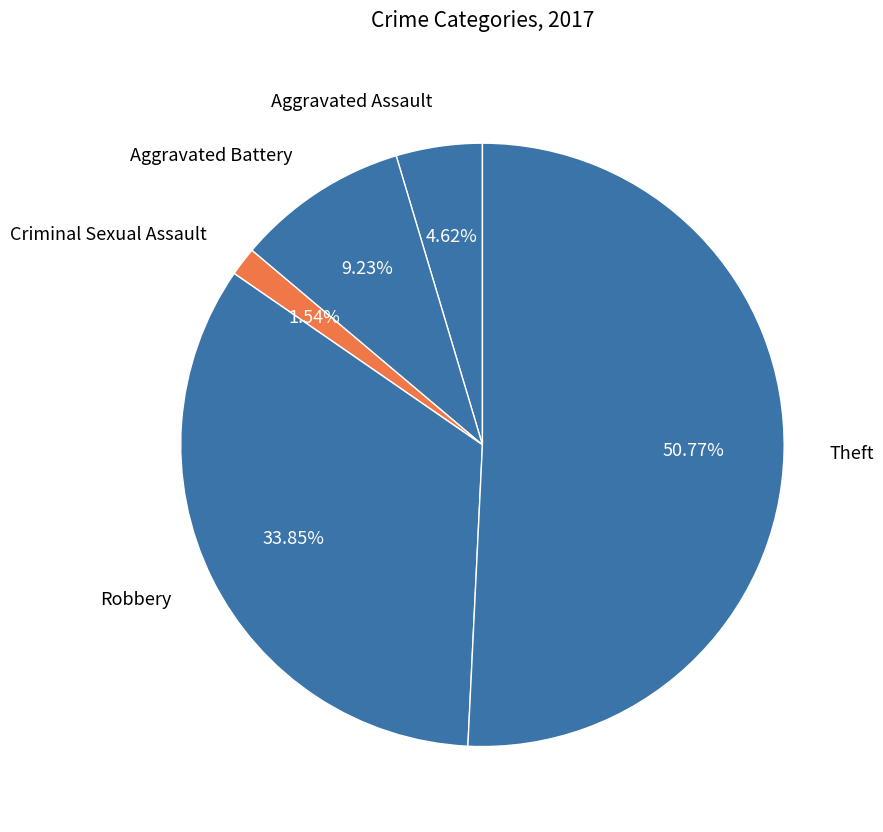

Is there any slice that represents more than half of the pie?

Yes